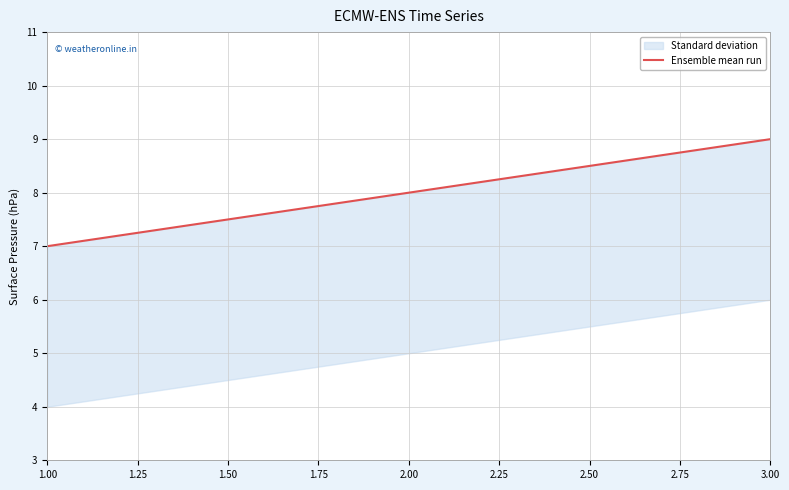

What is the smallest value displayed?

7